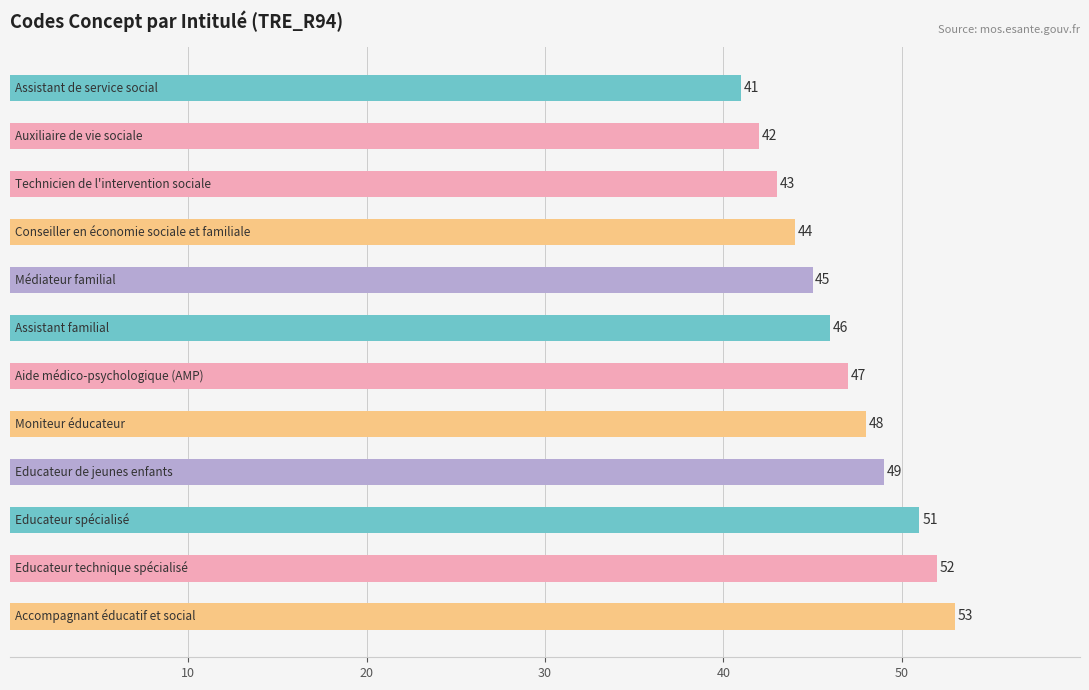

What is the value of the 6th bar from the top?

46